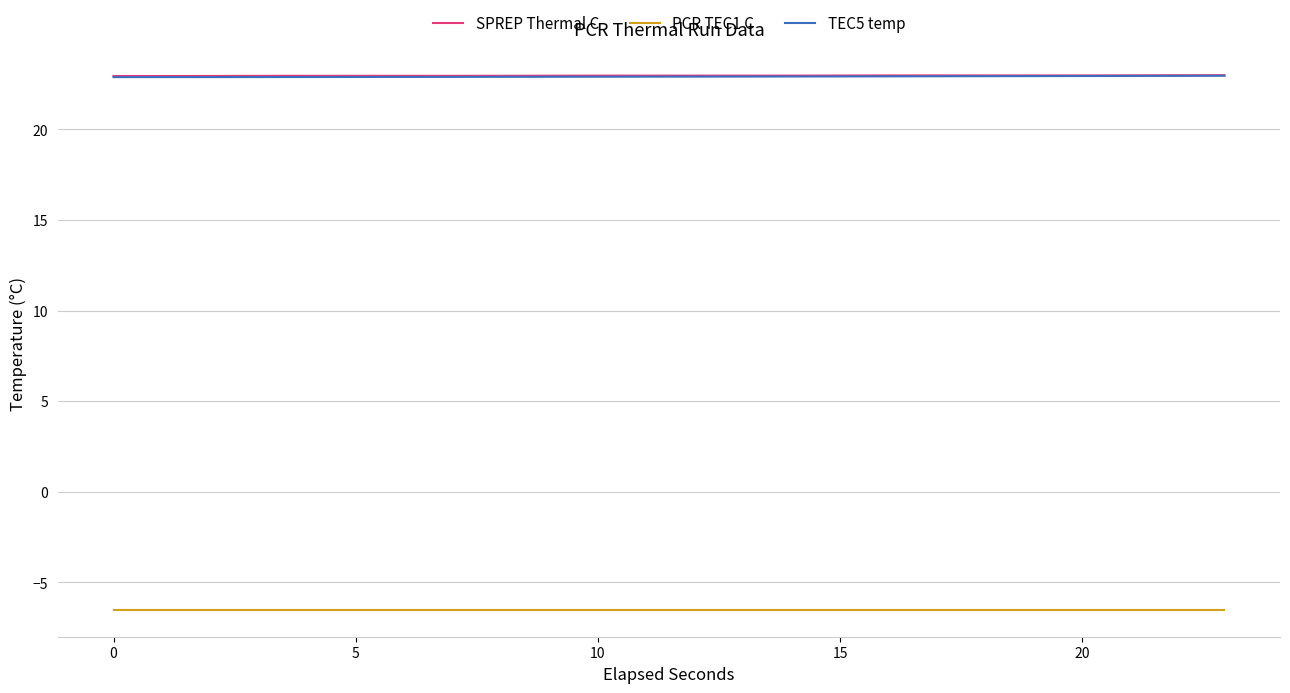

True or false: SPREP Thermal C and PCR TEC1 C cross at least once.

False